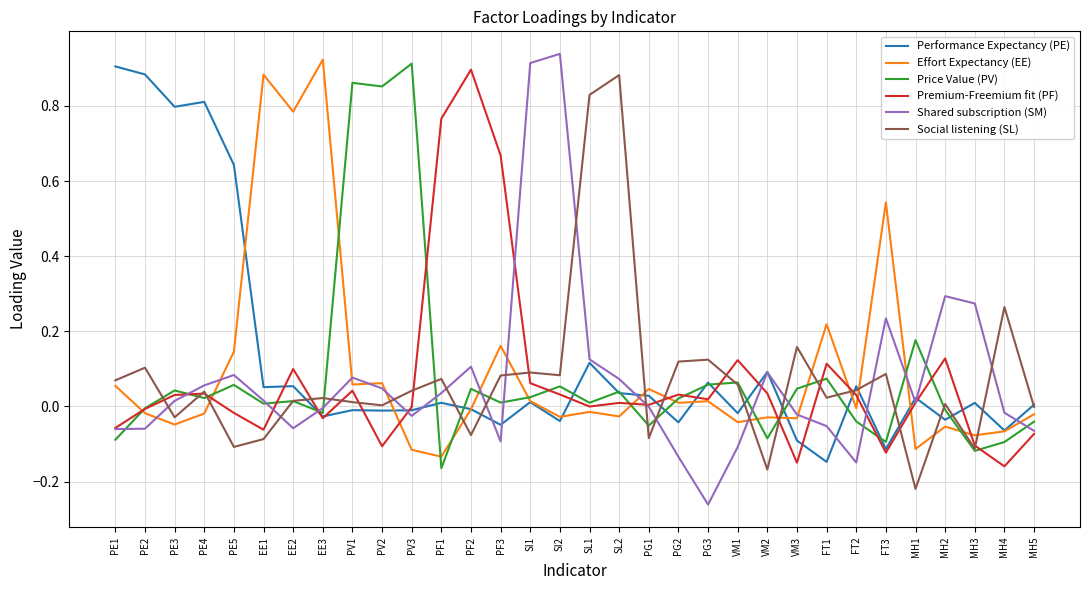

Which series ends up on top after the final intersection of Price Value (PV) and Shared subscription (SM)?

Price Value (PV)